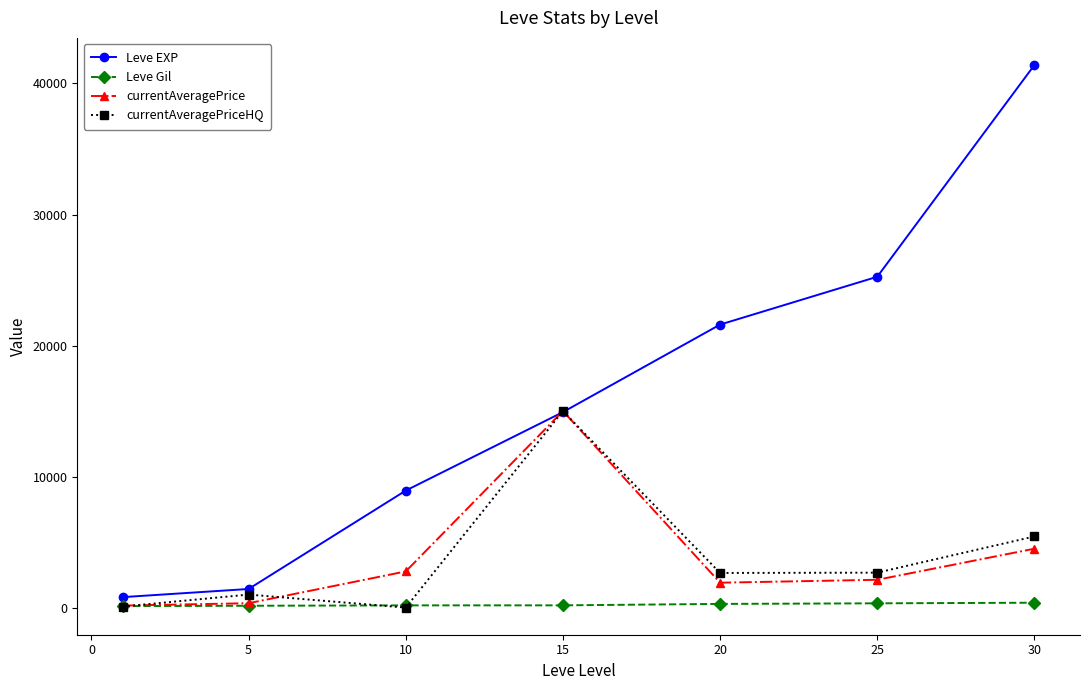

What is the minimum value for Leve Gil?

113.0